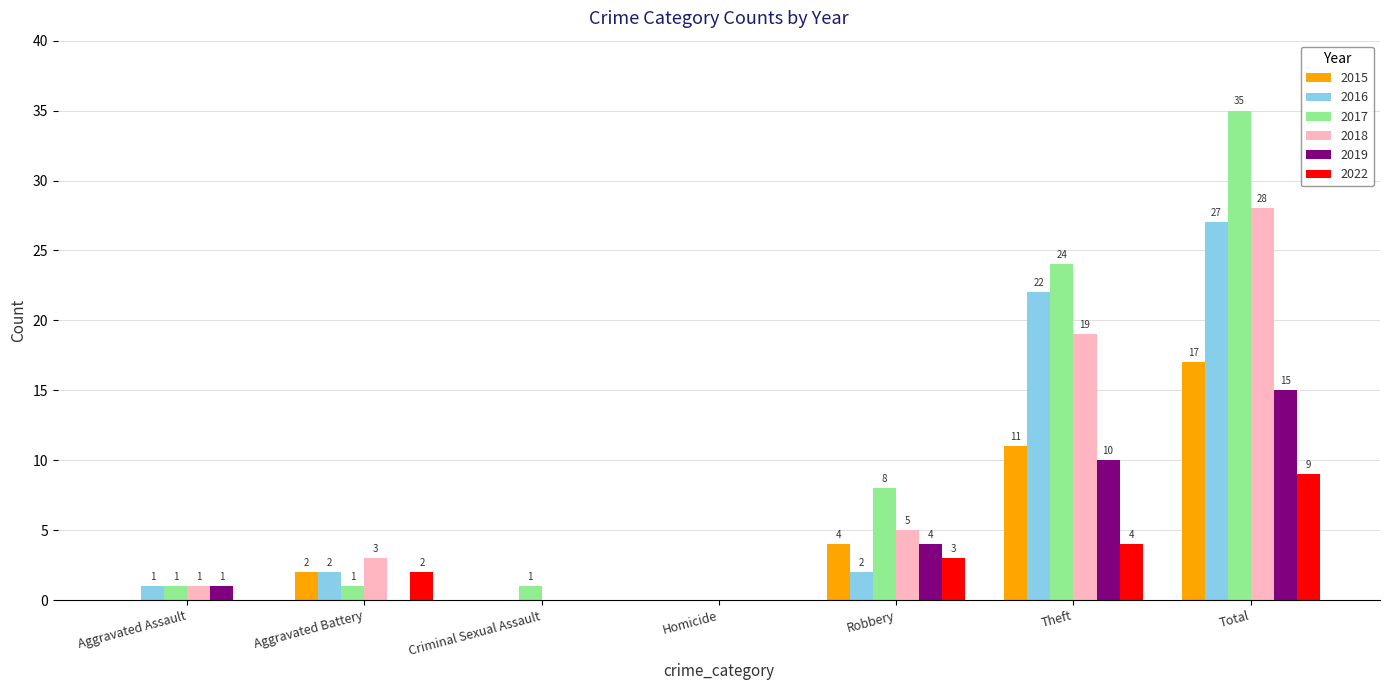

What is the sum of the 2022 values at Aggravated Assault and Total?

9